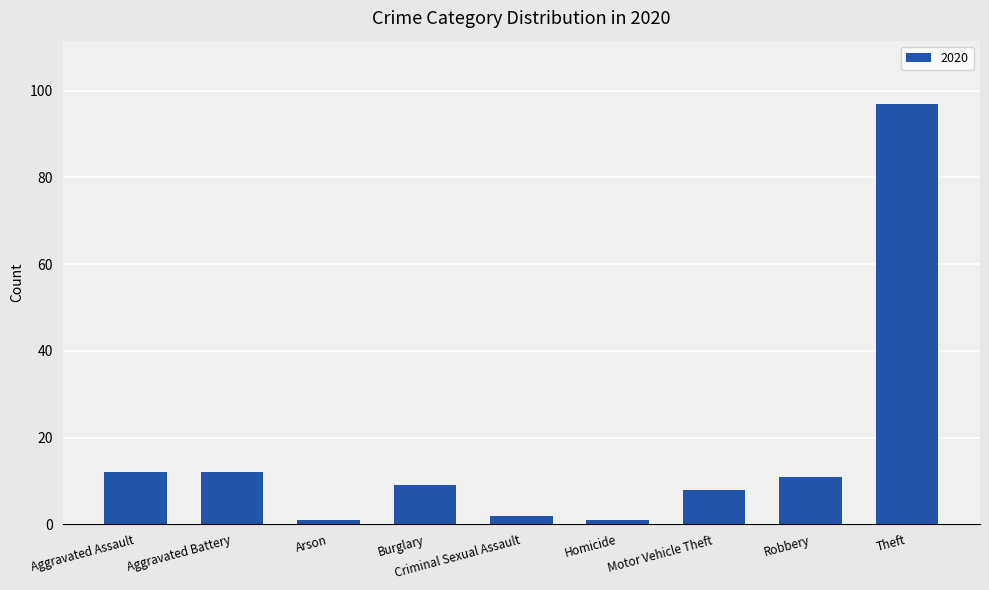

What is the difference between the second highest and minimum values?

11